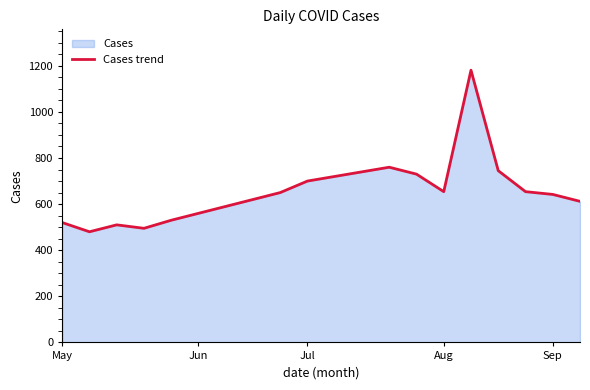

Is it true that the value at 13 is 1234?

False